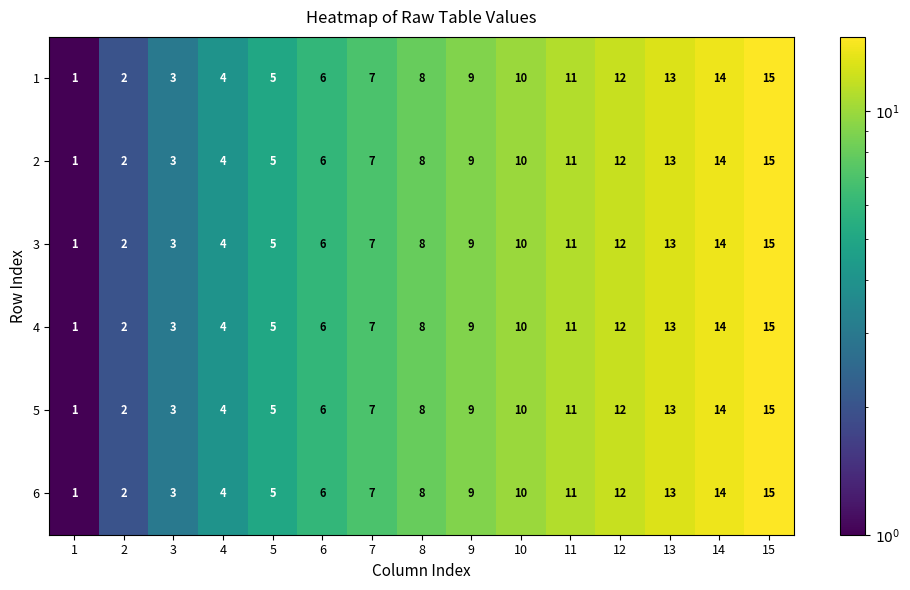

Count the number of categories in the chart.

15